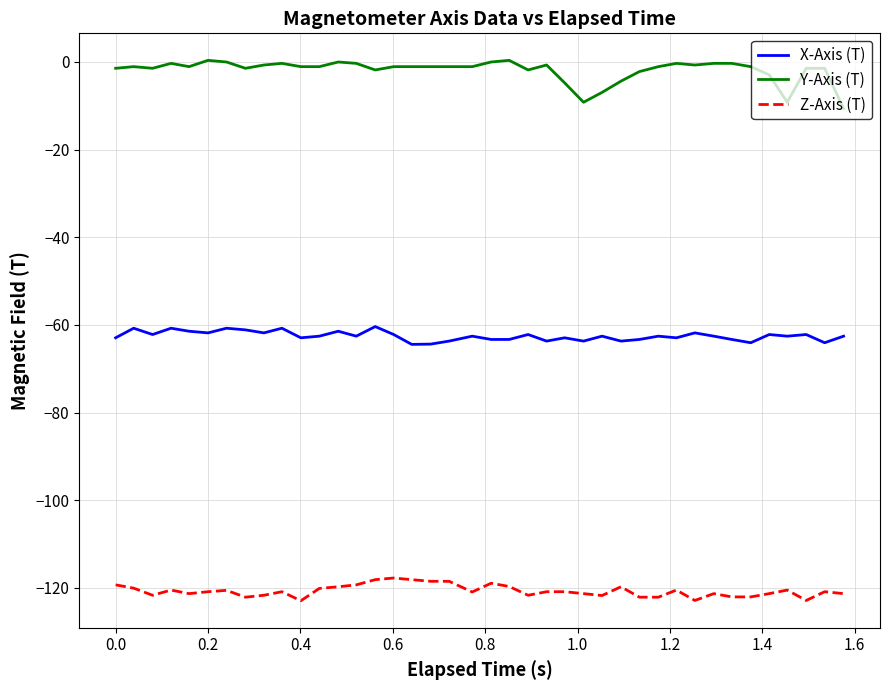

What is the difference between the maximum and minimum values in the Y-Axis (T) series?

11.0